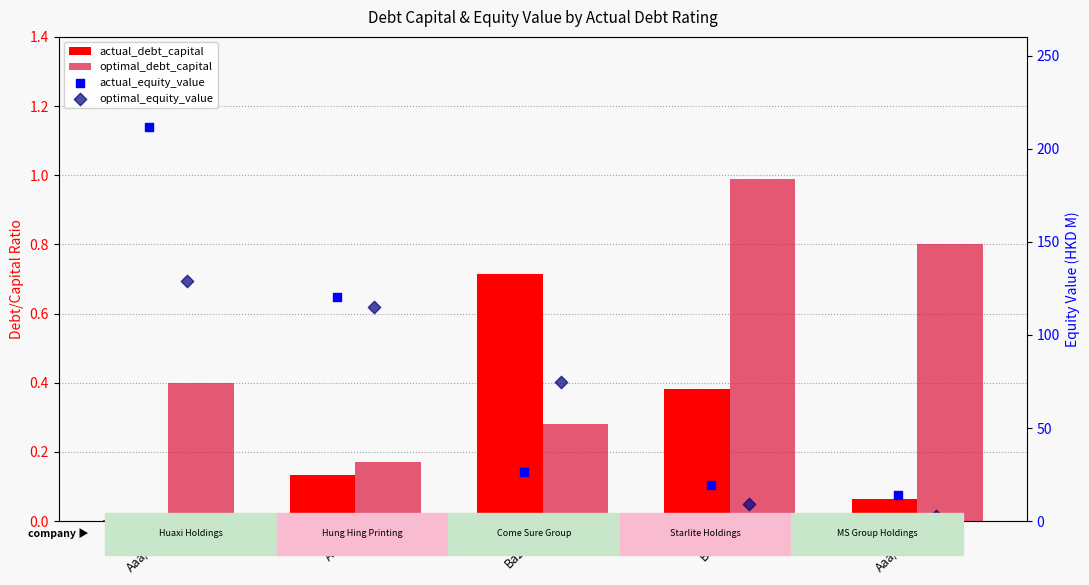

At which category is the sum across all series the highest?

Aaa/AAA